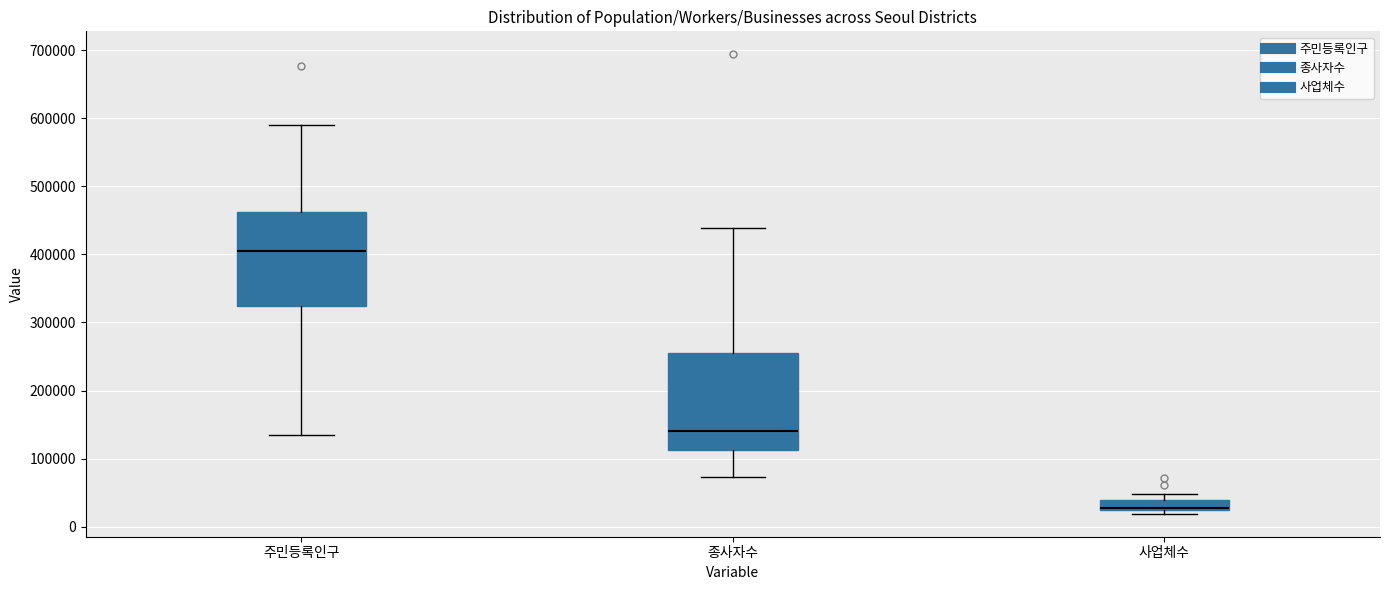

Which box's median line is the highest?

주민등록인구